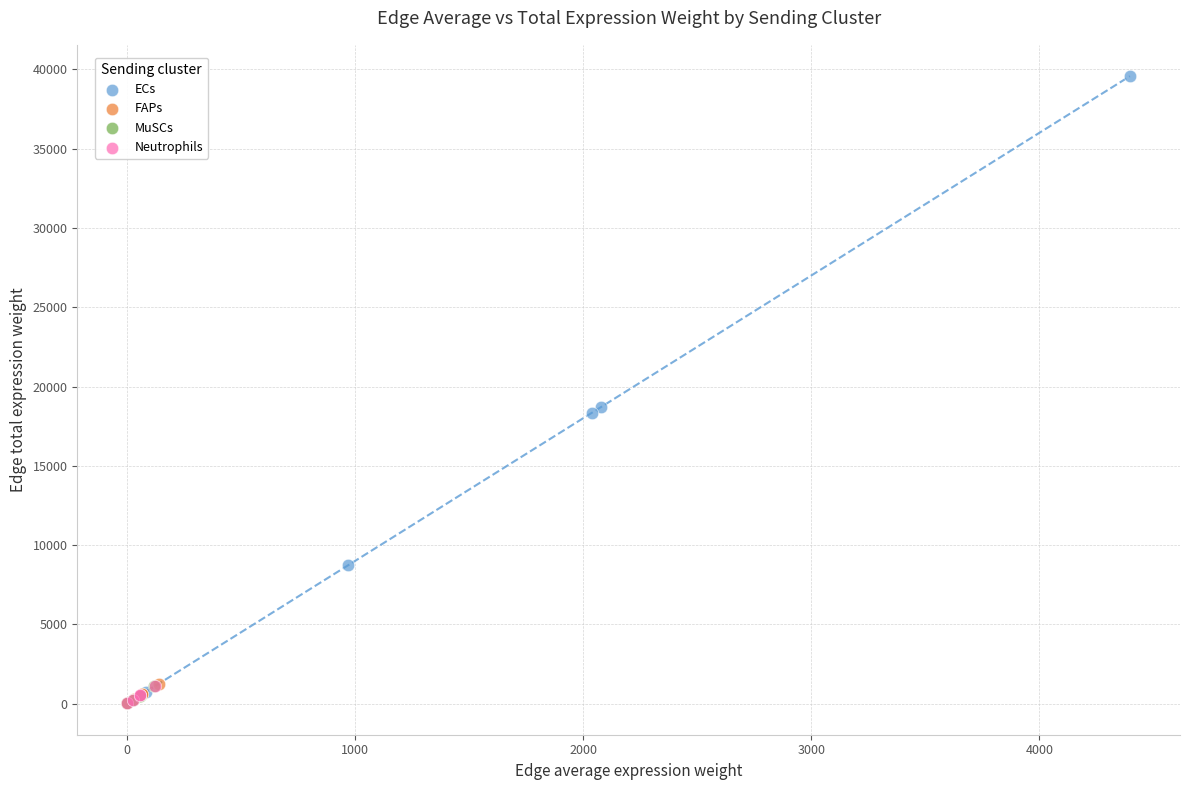

Which series has the largest Y range (max minus min)?

ECs